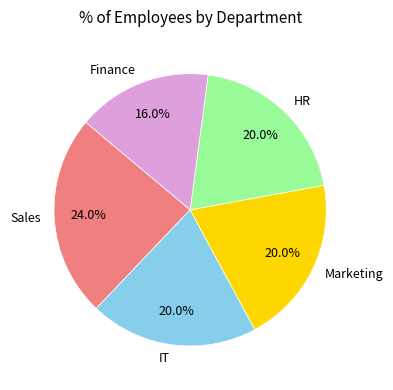

What is the largest slice in the pie chart?

Sales